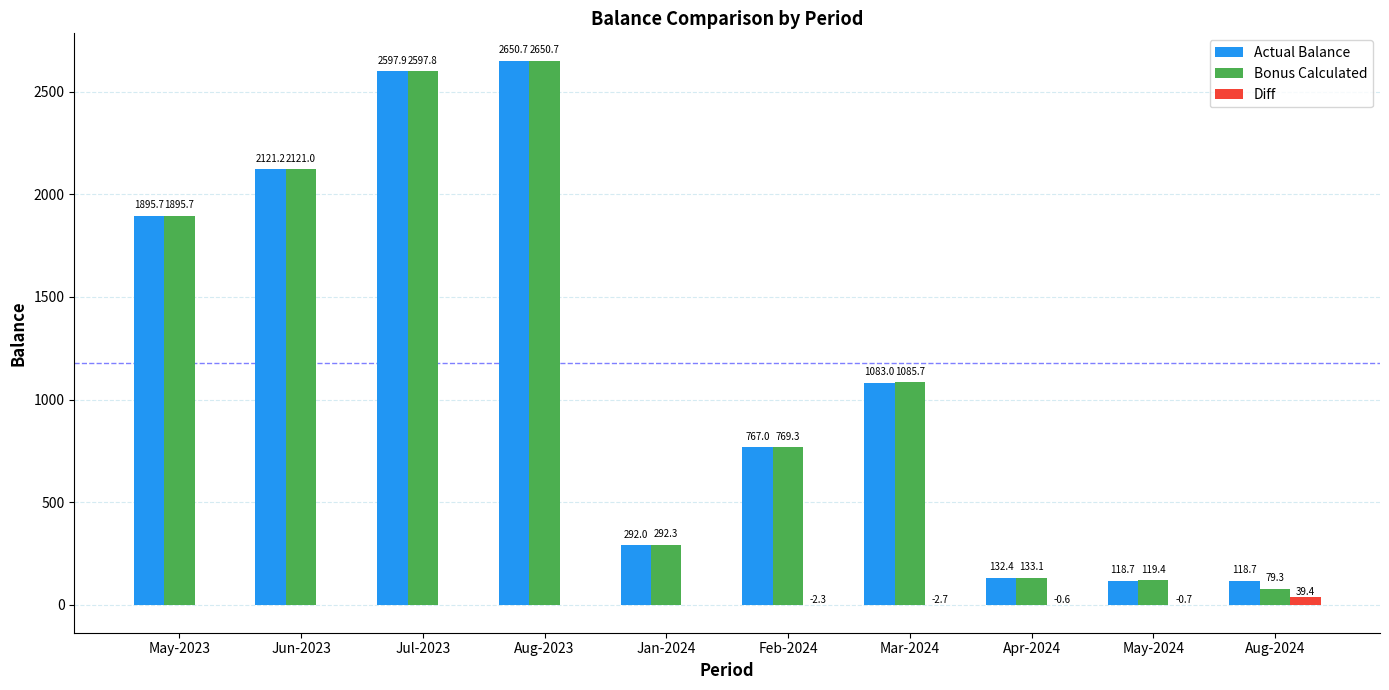

What are all the series names shown in the legend?

Actual Balance, Bonus Calculated, Diff